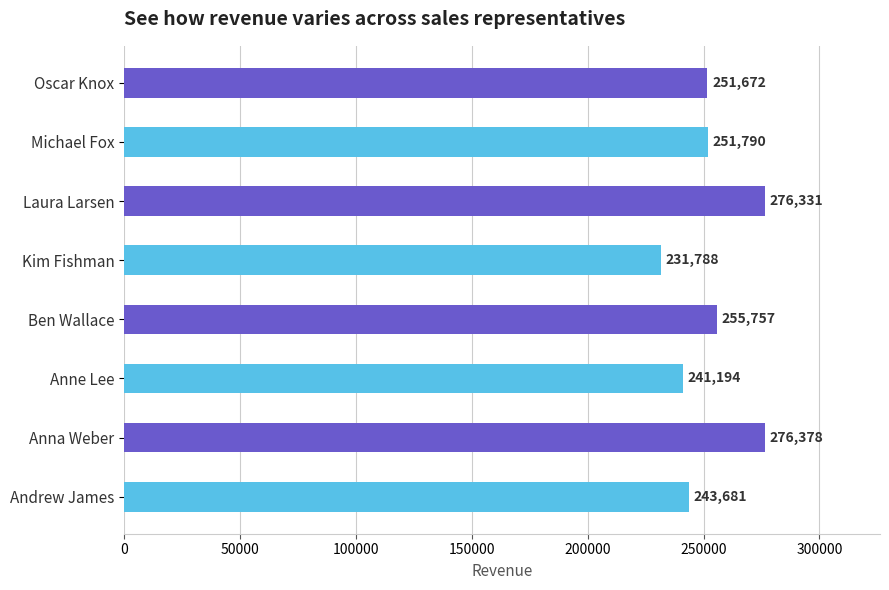

Which label corresponds to the smallest value in the chart?

Kim Fishman